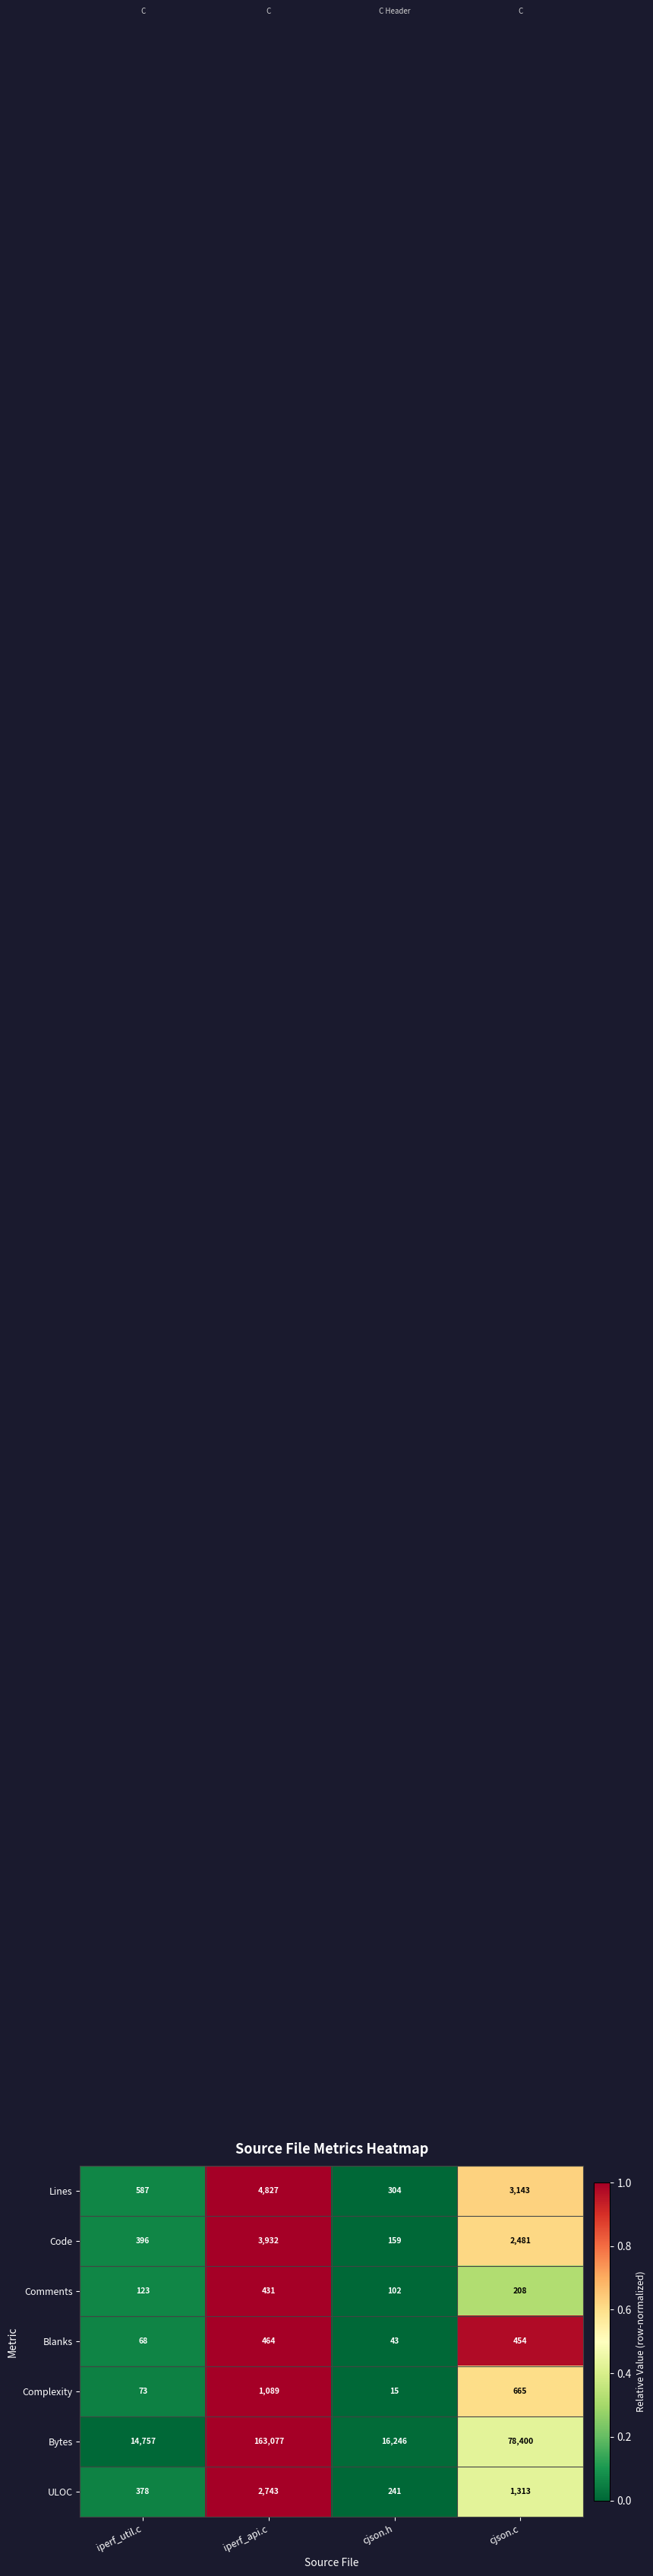

What is the difference between the maximum and minimum values in the Code series?

3773